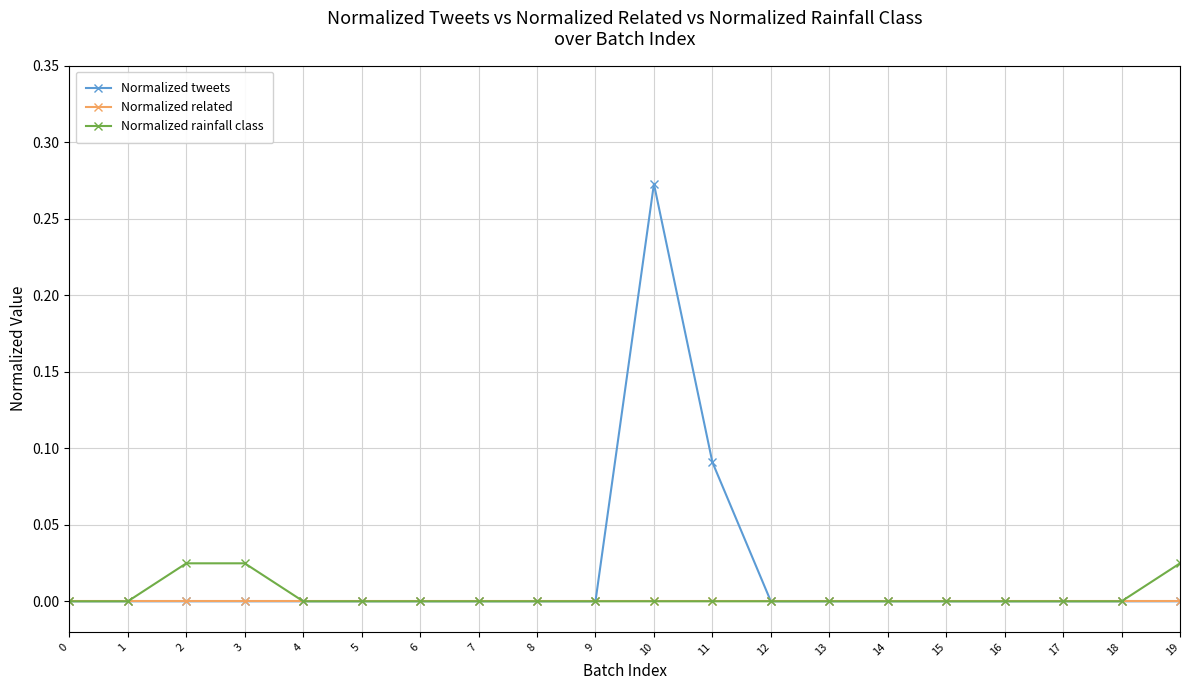

Which label corresponds to the largest value in the chart?

10